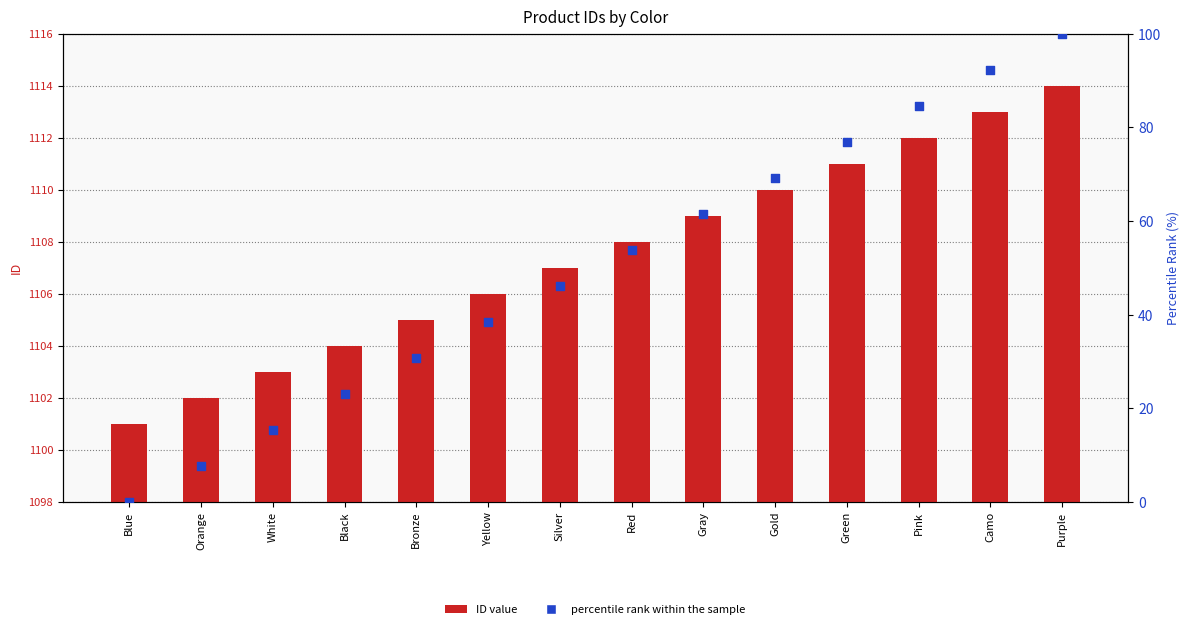

Which series contains the highest Y value?

ID value